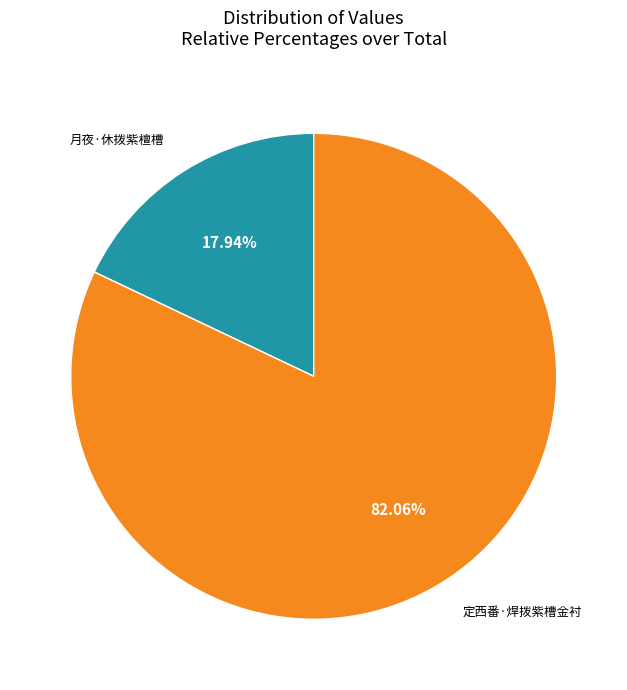

Which category has the biggest portion of the pie?

定西番·焊拨紫槽金衬